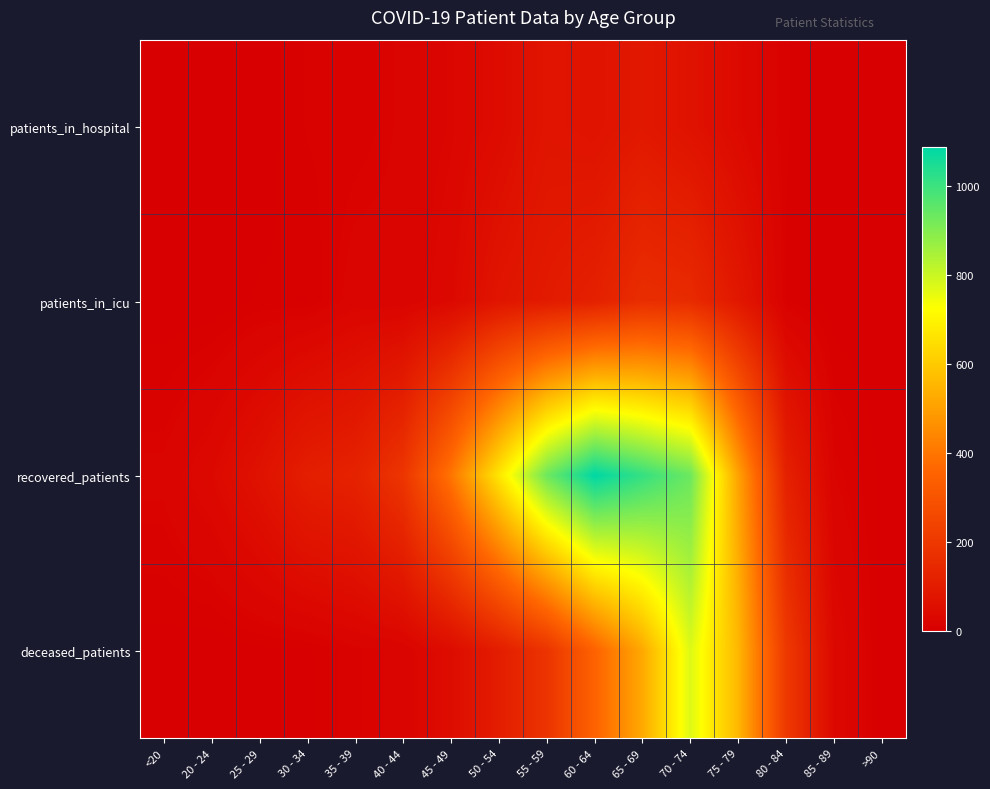

Which series has the widest spread of values?

recovered_patients